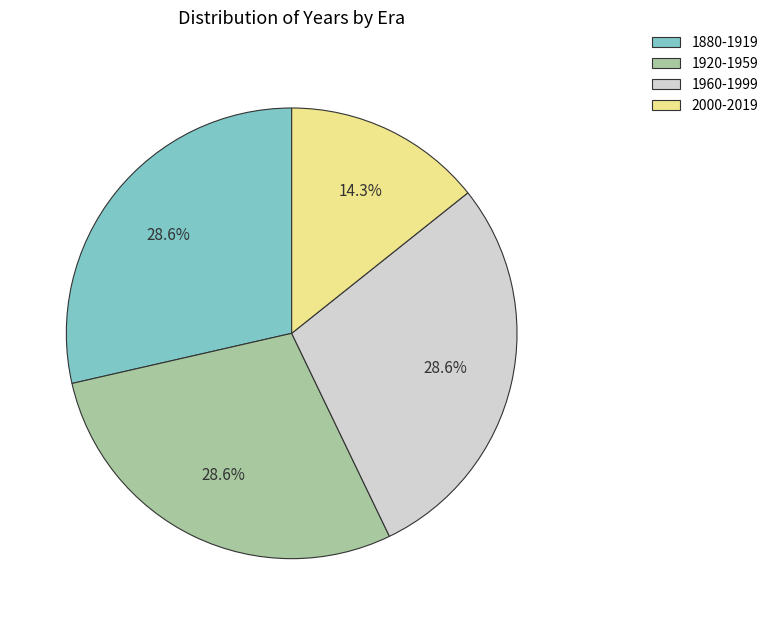

Is the sum of 1880-1919 and 1960-1999 greater than half?

Yes